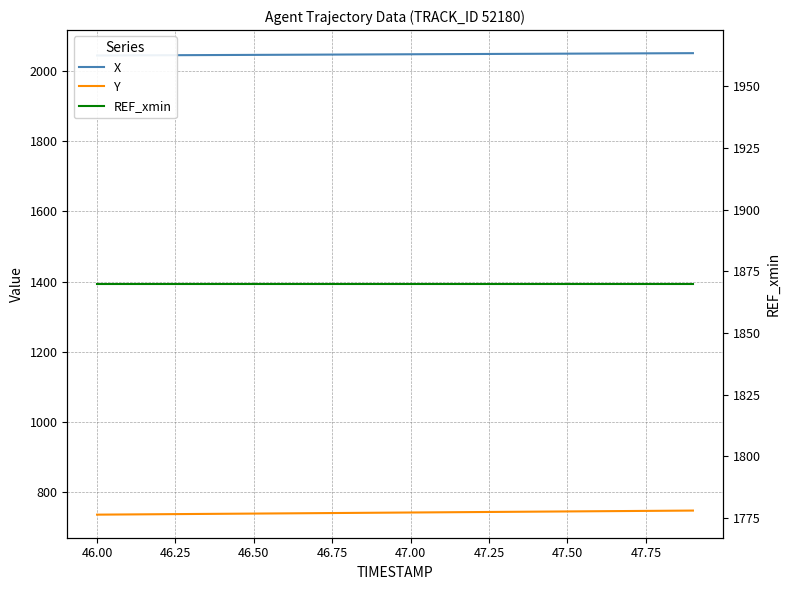

The value of REF_xmin at 19 is 2569.1. True or false?

False